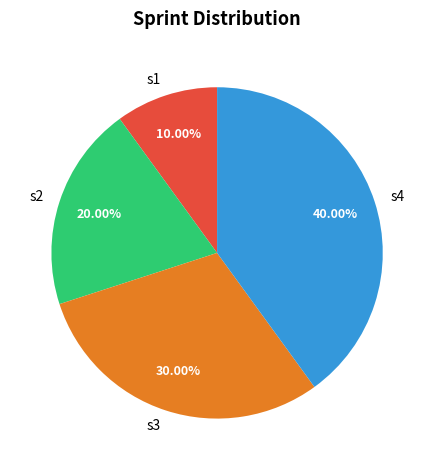

What portion of the pie excludes s1?

90.0%